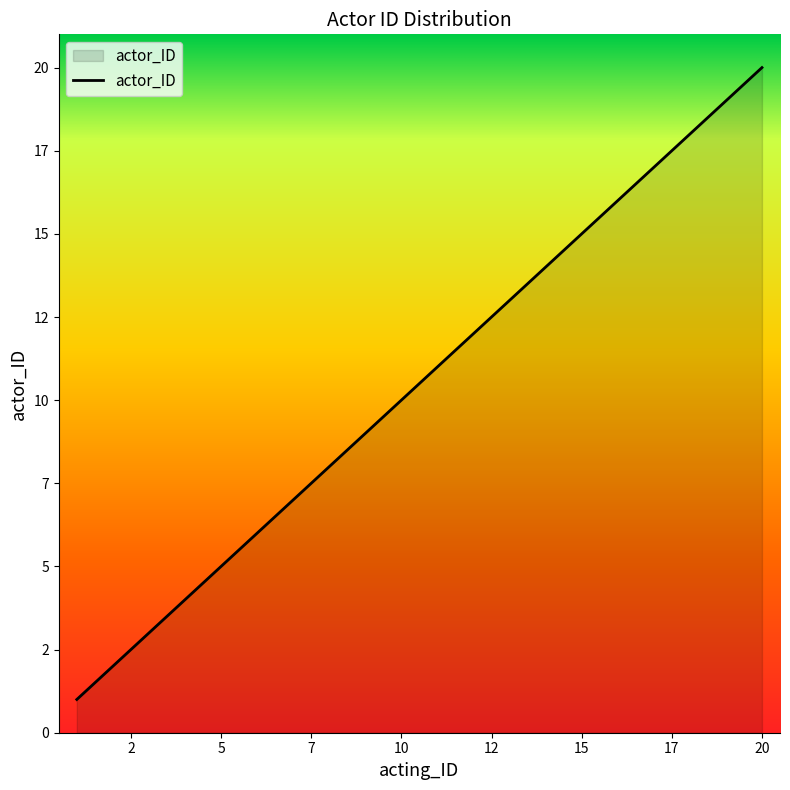

Which category has the highest value across all series?

20